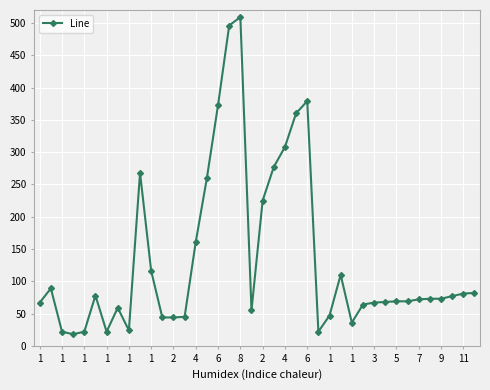

What is the average value?

133